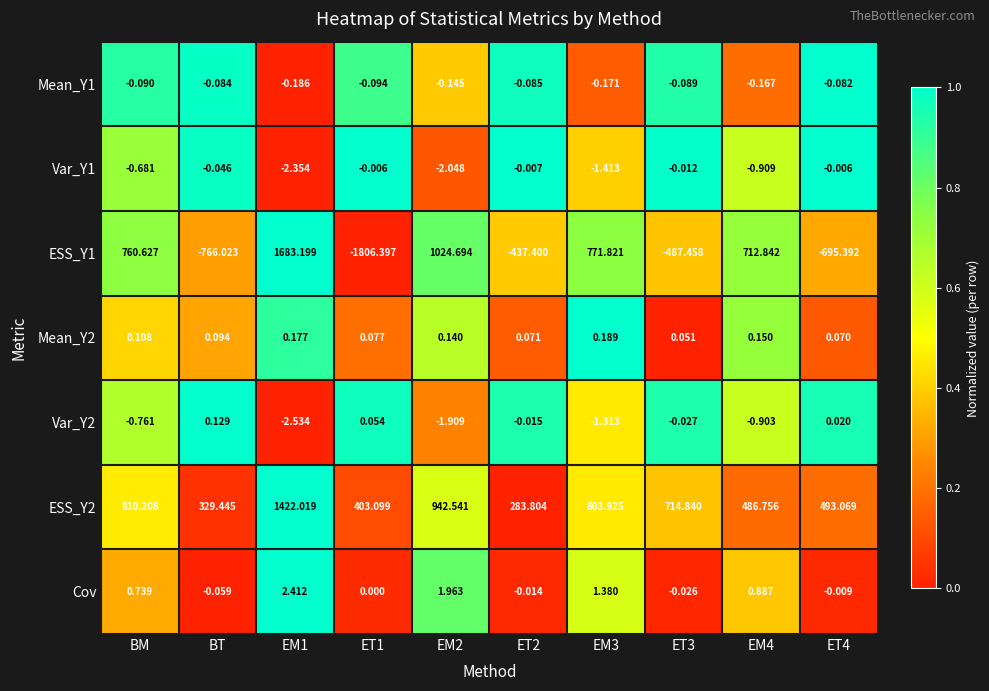

At which label does Cov first exceed 0?

BM